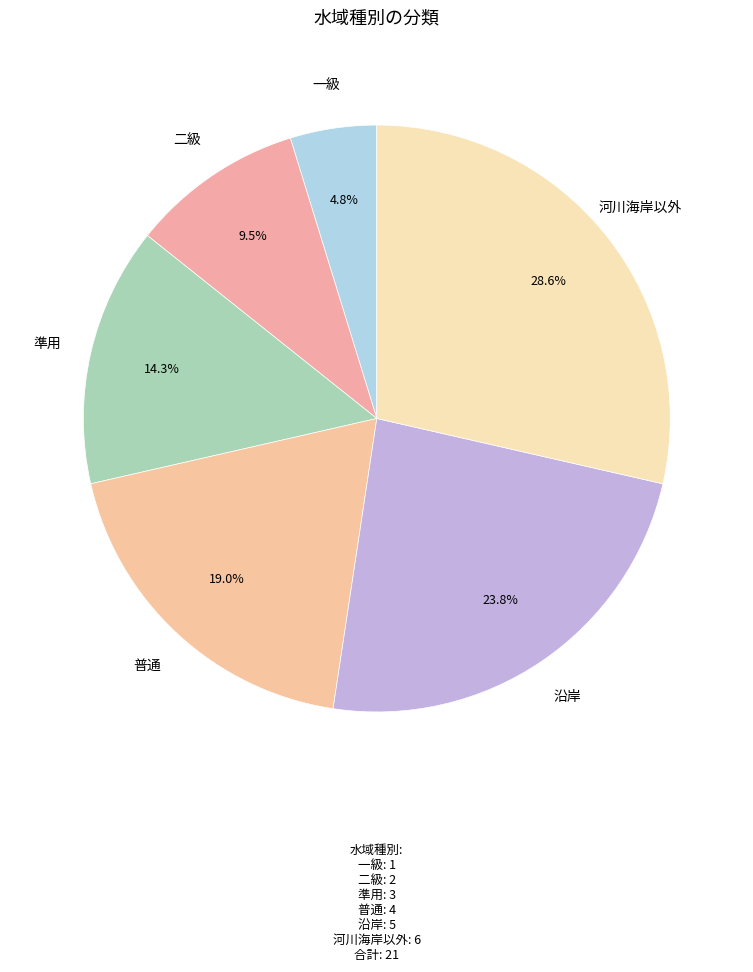

Between 一級 and 河川海岸以外, which is larger?

河川海岸以外